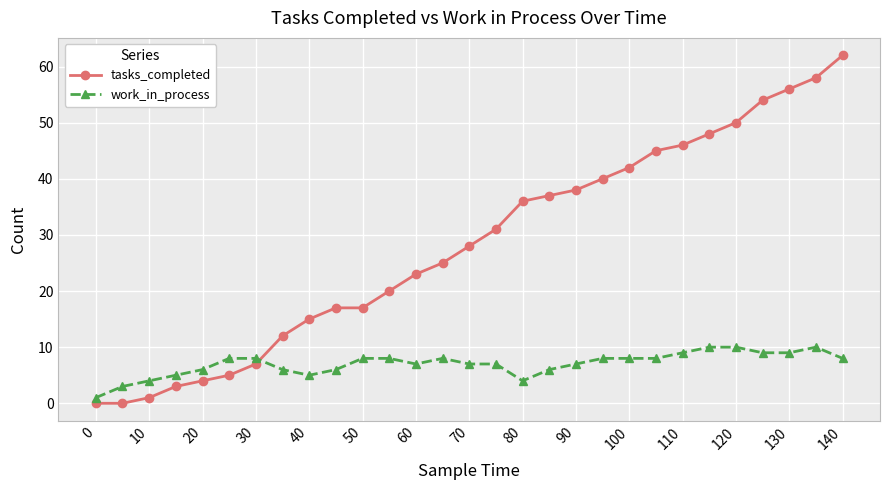

After their last crossing, which series has the higher values: work_in_process or tasks_completed?

tasks_completed